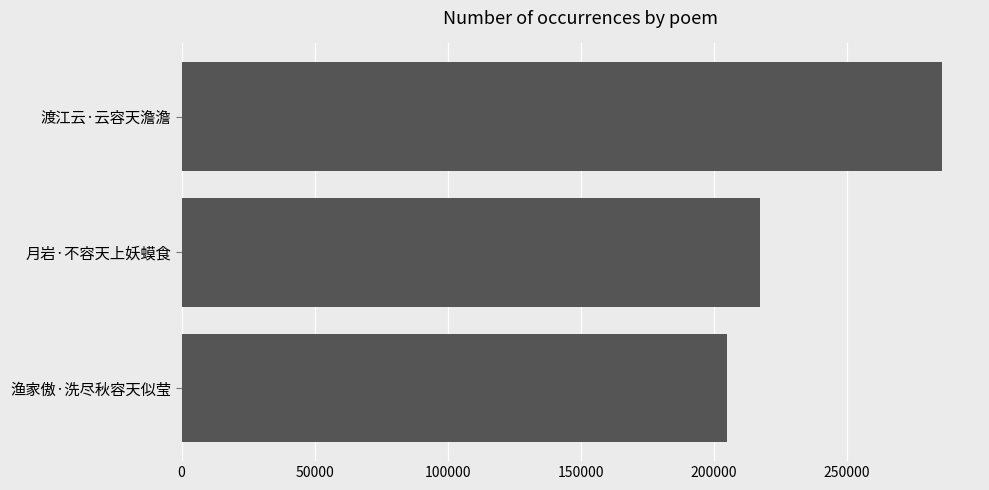

List the labels in order of value, smallest first.

渔家傲·洗尽秋容天似莹, 月岩·不容天上妖蟆食, 渡江云·云容天澹澹